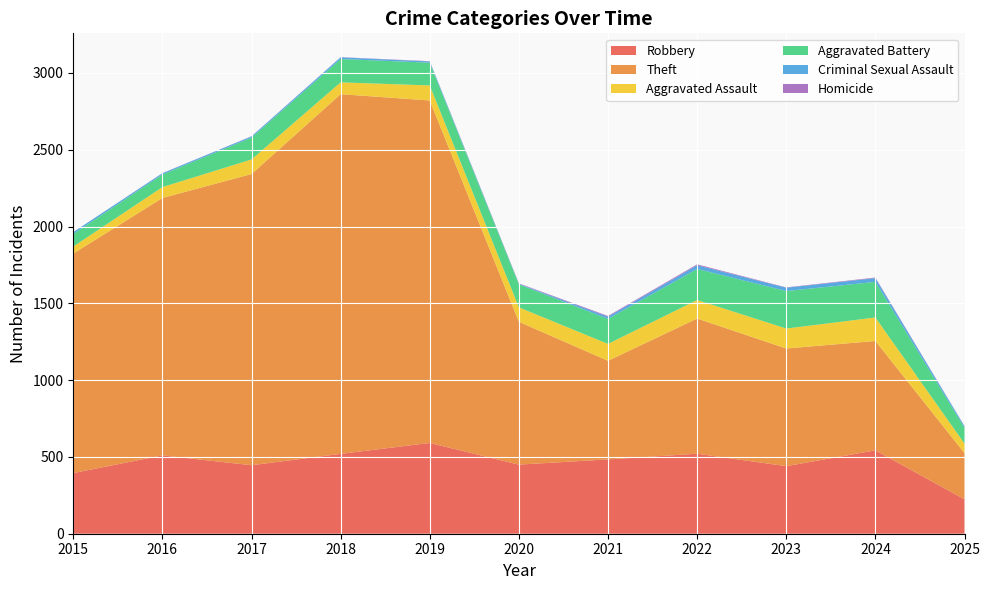

What is the difference between the Aggravated Battery values at 2021 and 2023?

140.5